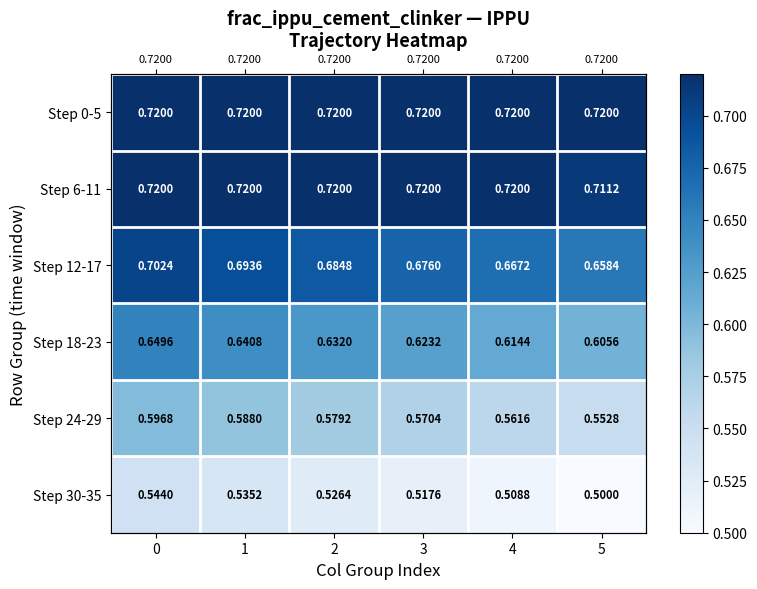

The value of Step 0-5 at 0 is 0.7. True or false?

True